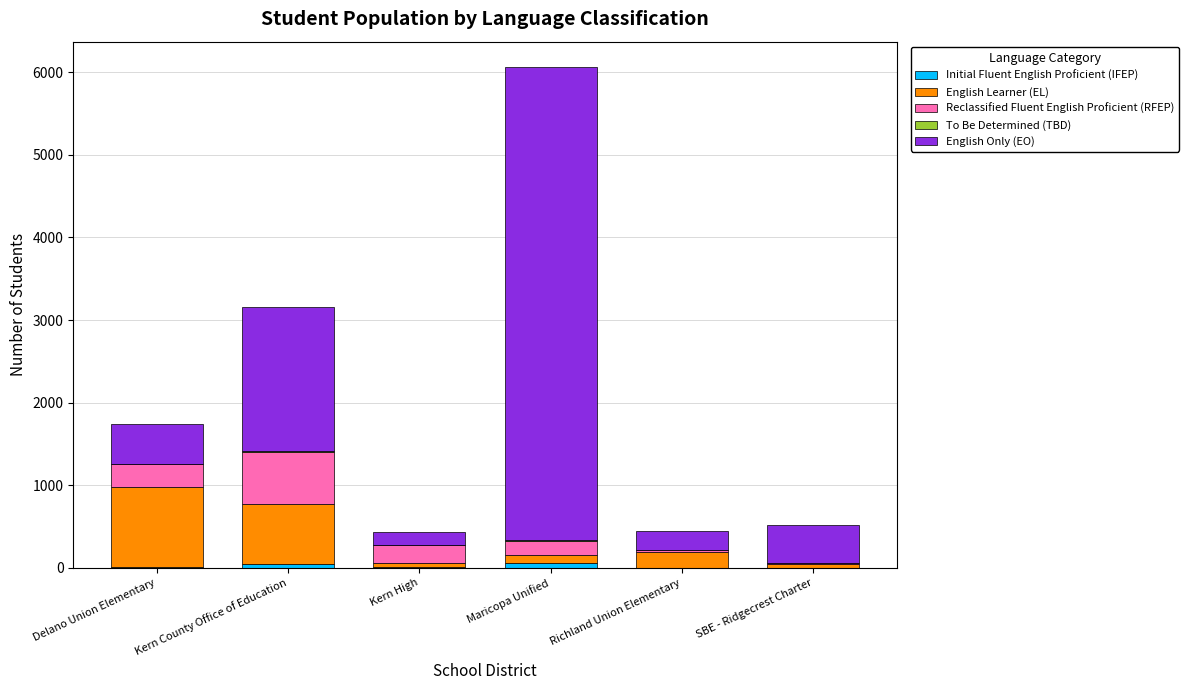

Count the number of categories in the chart.

6